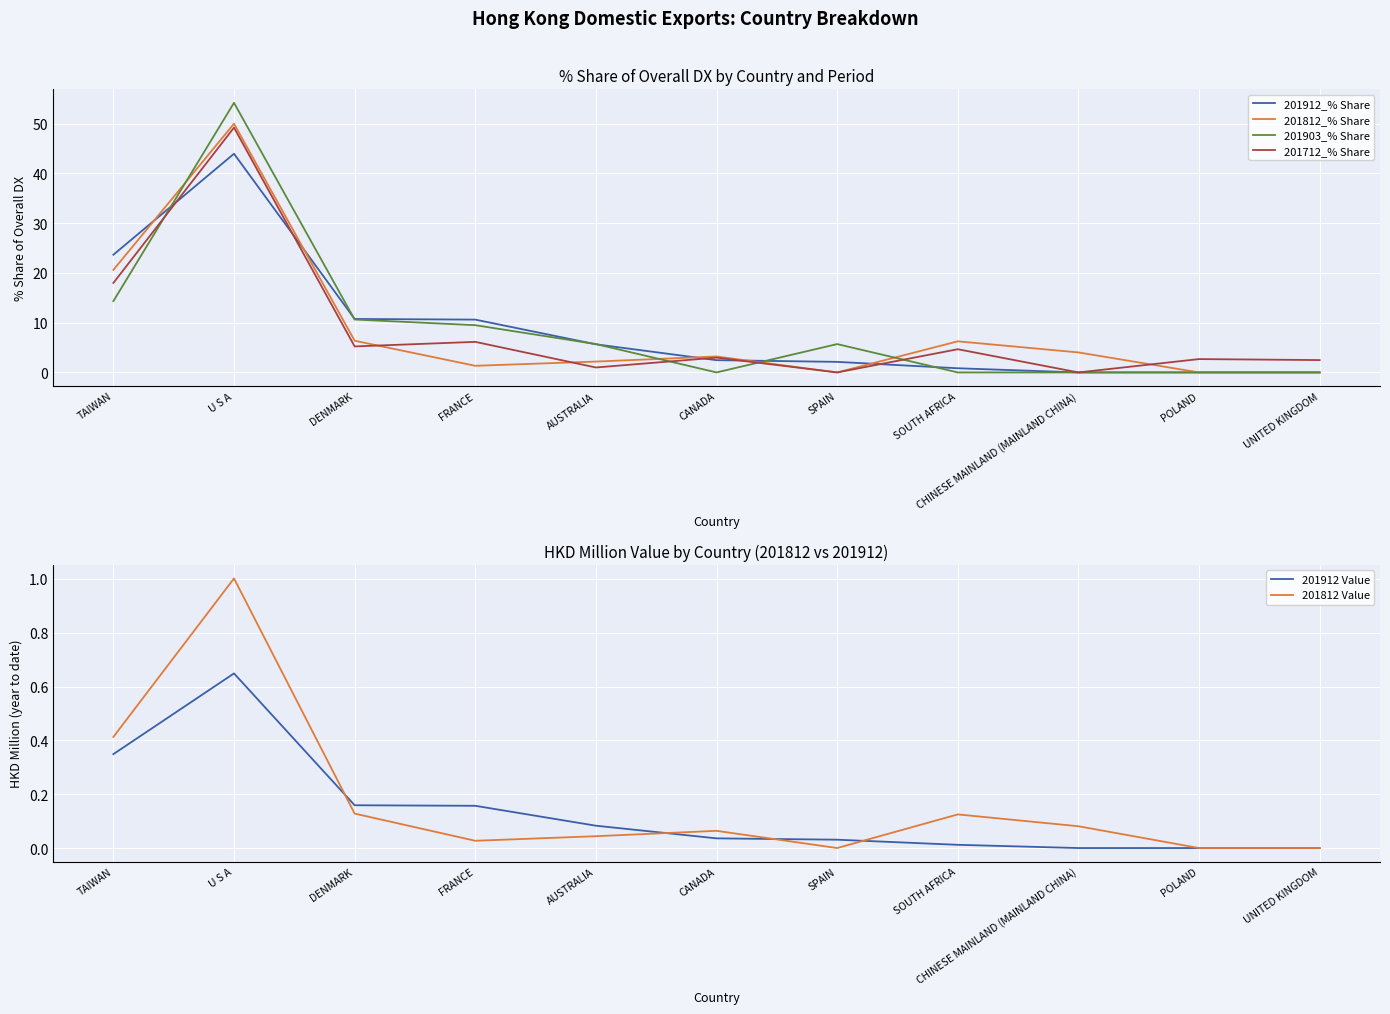

What is the label of the 9th point from the left?

CHINESE MAINLAND (MAINLAND CHINA)